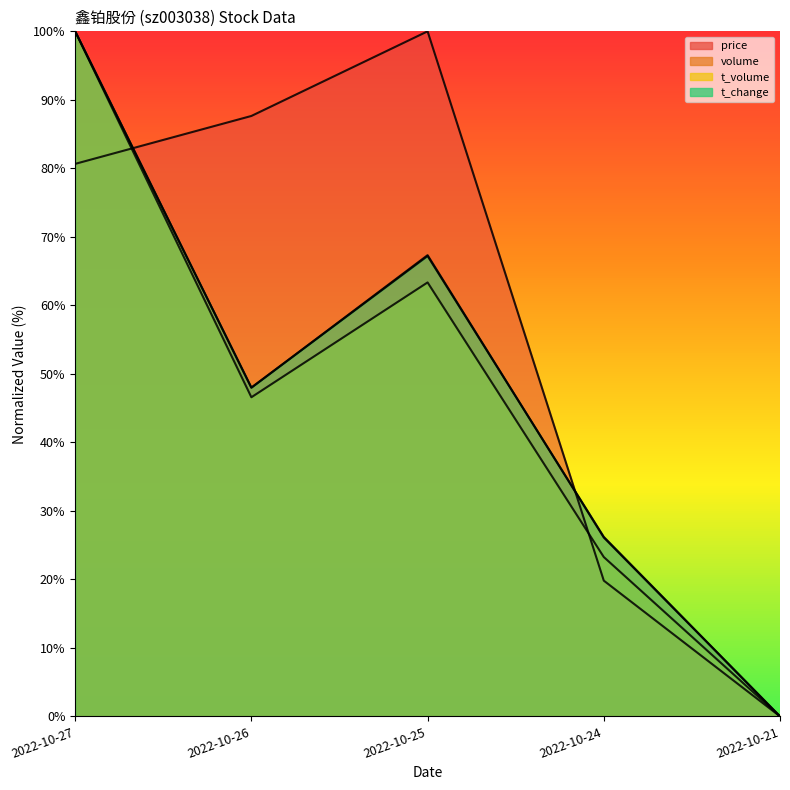

Between 2022-10-24 and 2022-10-25, which is larger?

2022-10-25